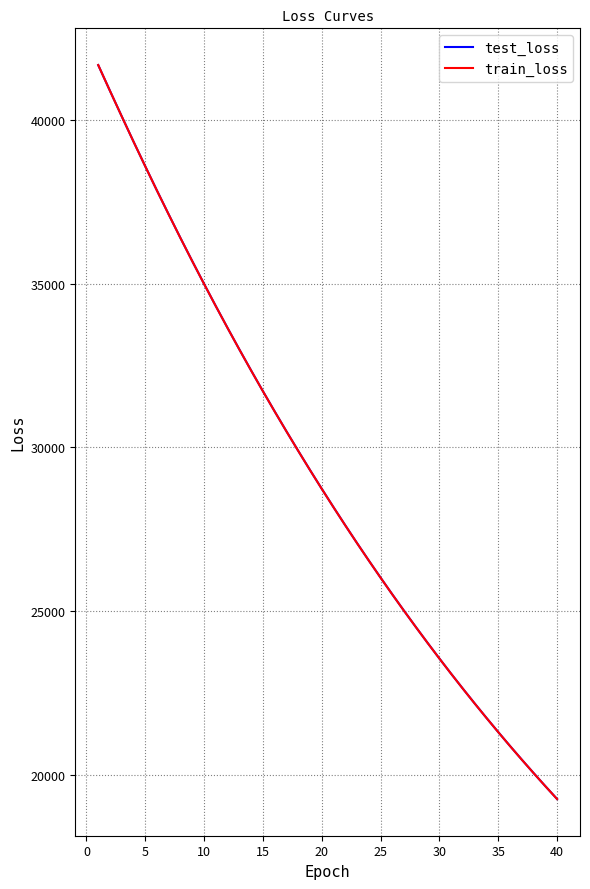

Which series has the widest spread of values?

train_loss